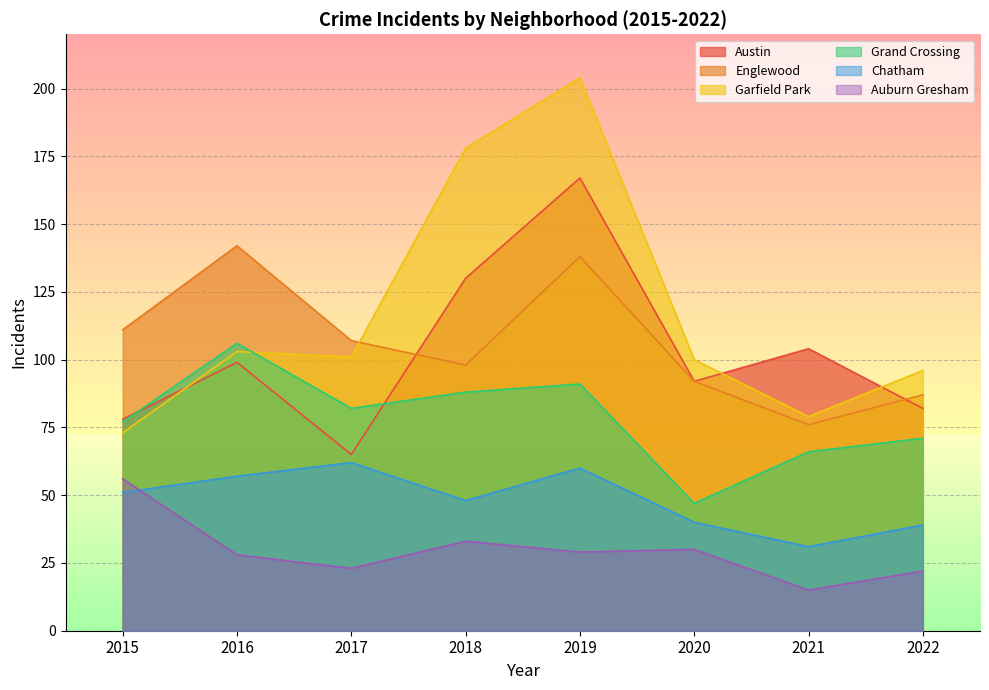

What is the value of the Garfield Park point at the 4th from the left?

178